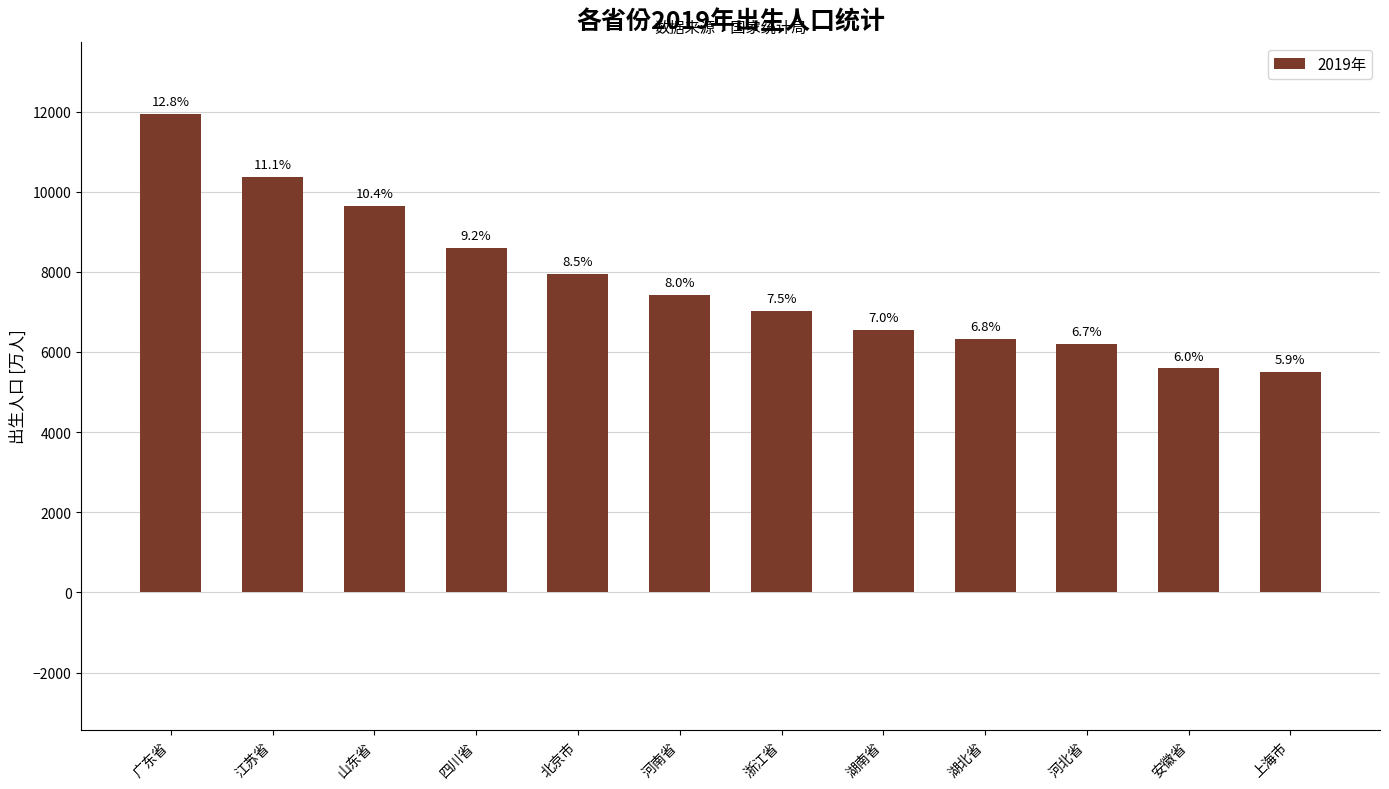

What is the label of the 8th bar from the right?

北京市